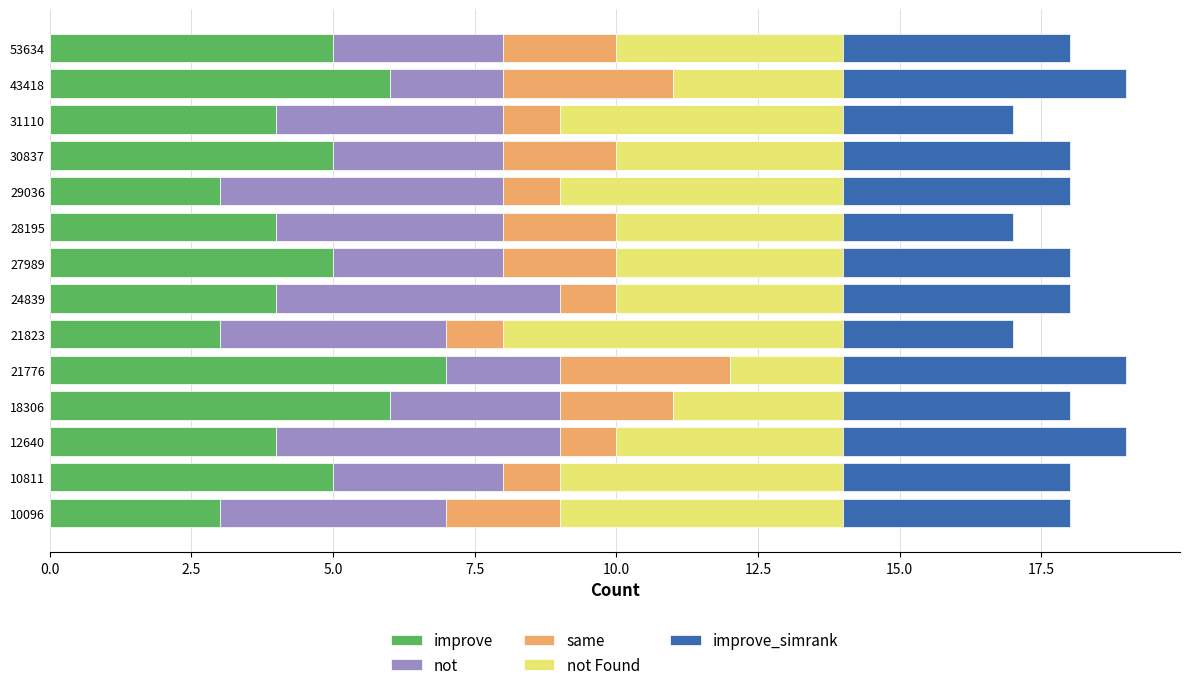

Count the number of categories in the chart.

14